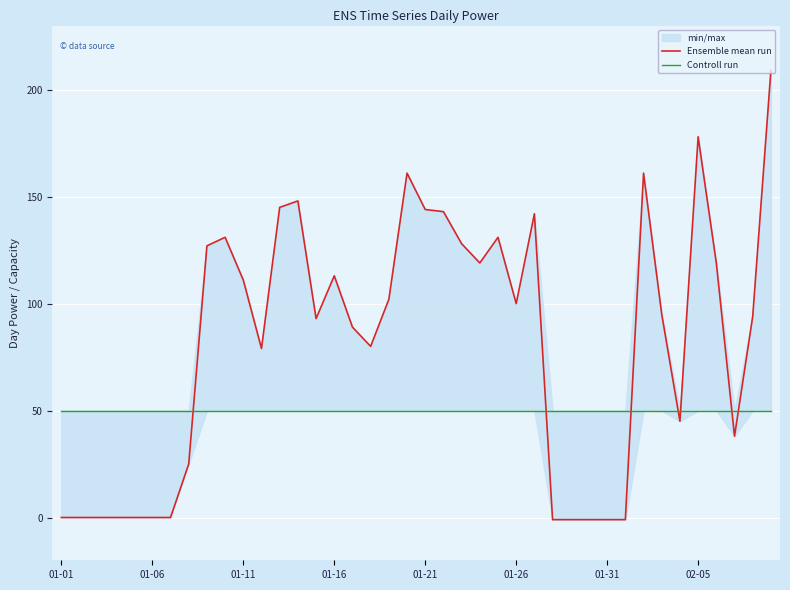

How many lines are shown in the chart?

2